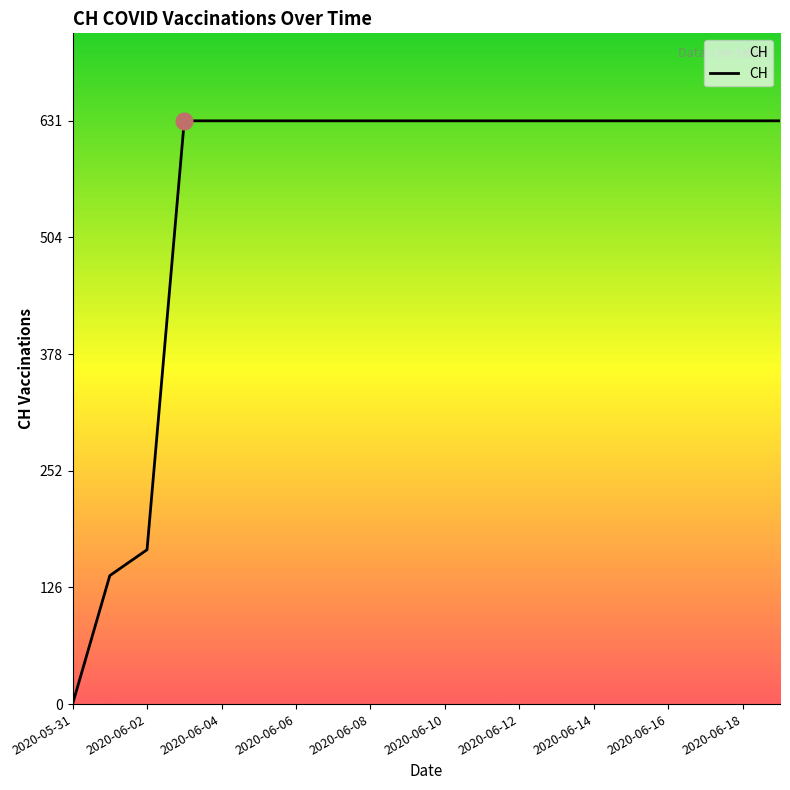

What is the greatest value displayed?

631